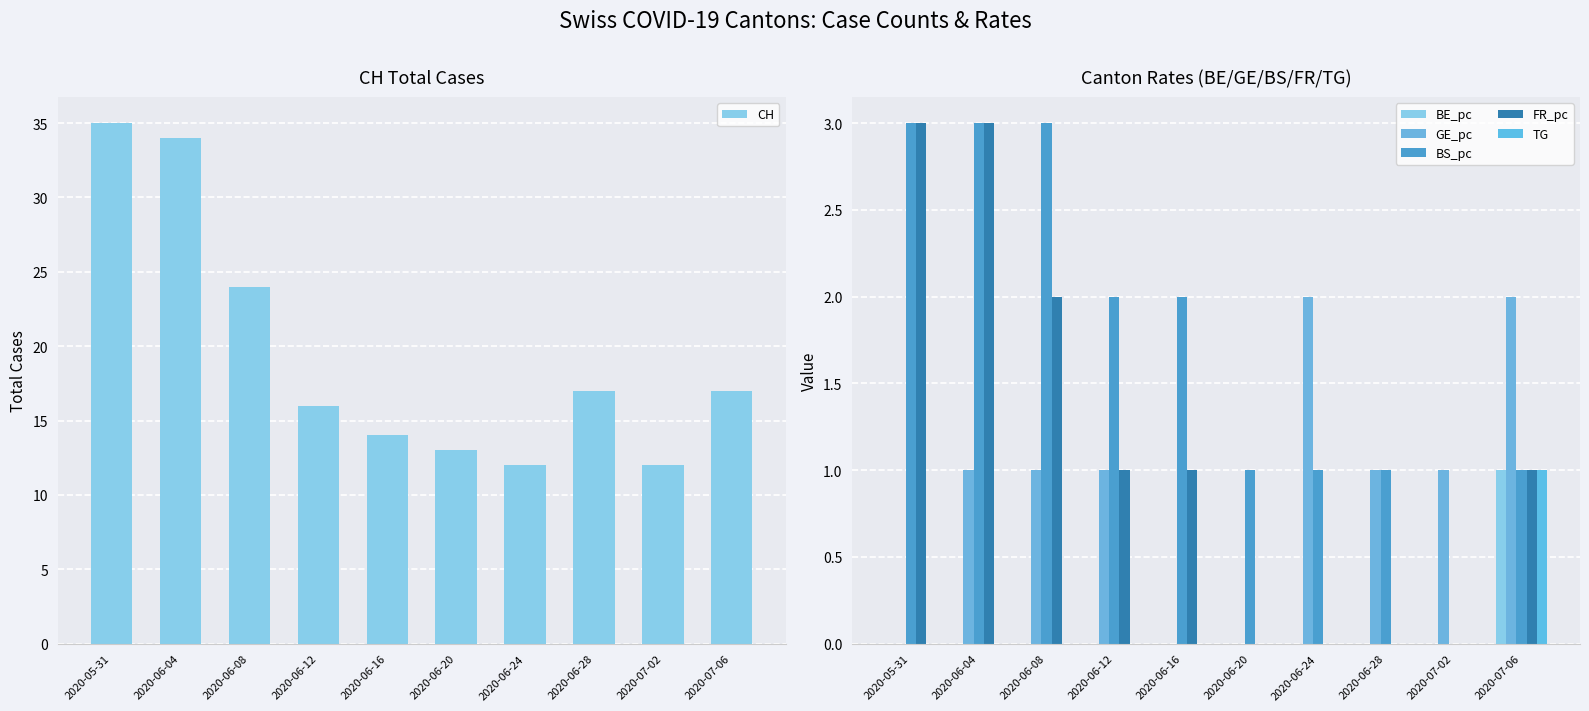

Count the FR_pc values in the range 0 to 2.

8